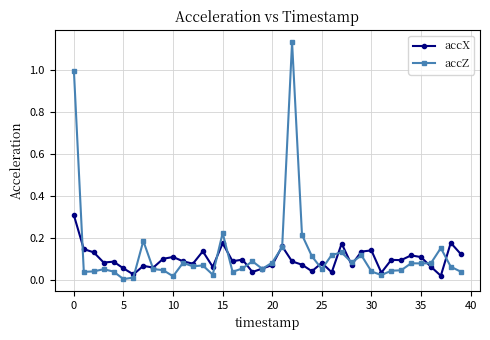

True or false: accX has more than 2 points higher than both neighbors.

True